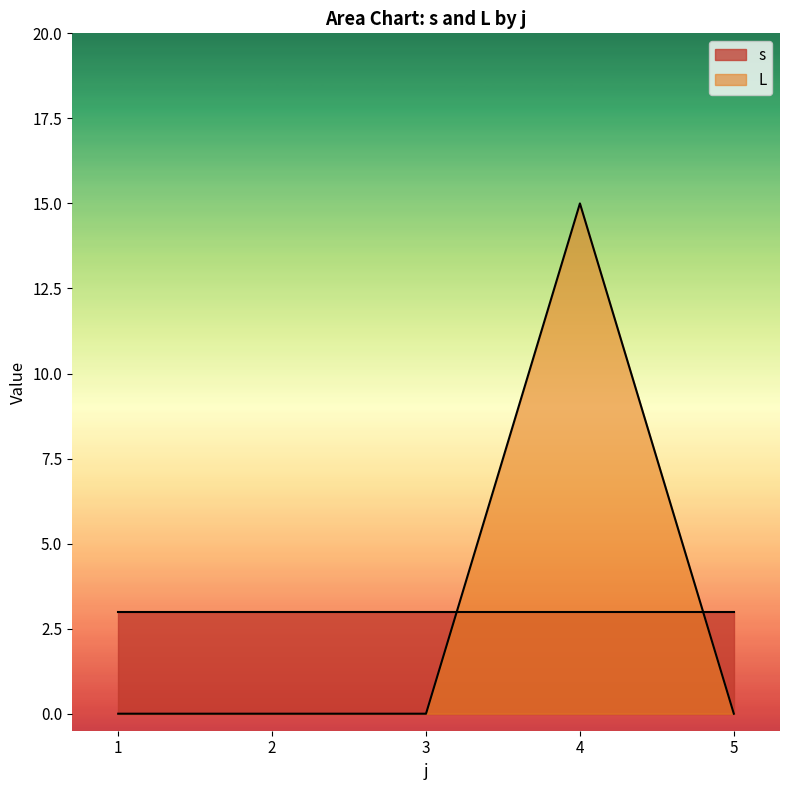

Count the number of categories in the chart.

5